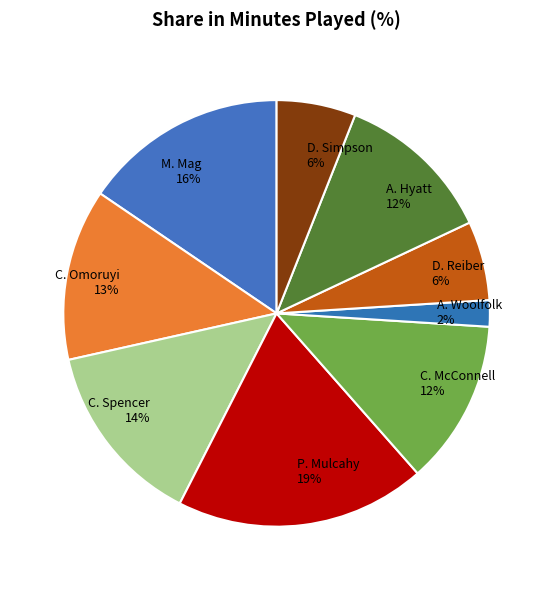

To the nearest percent, what is the average slice percentage?

11%